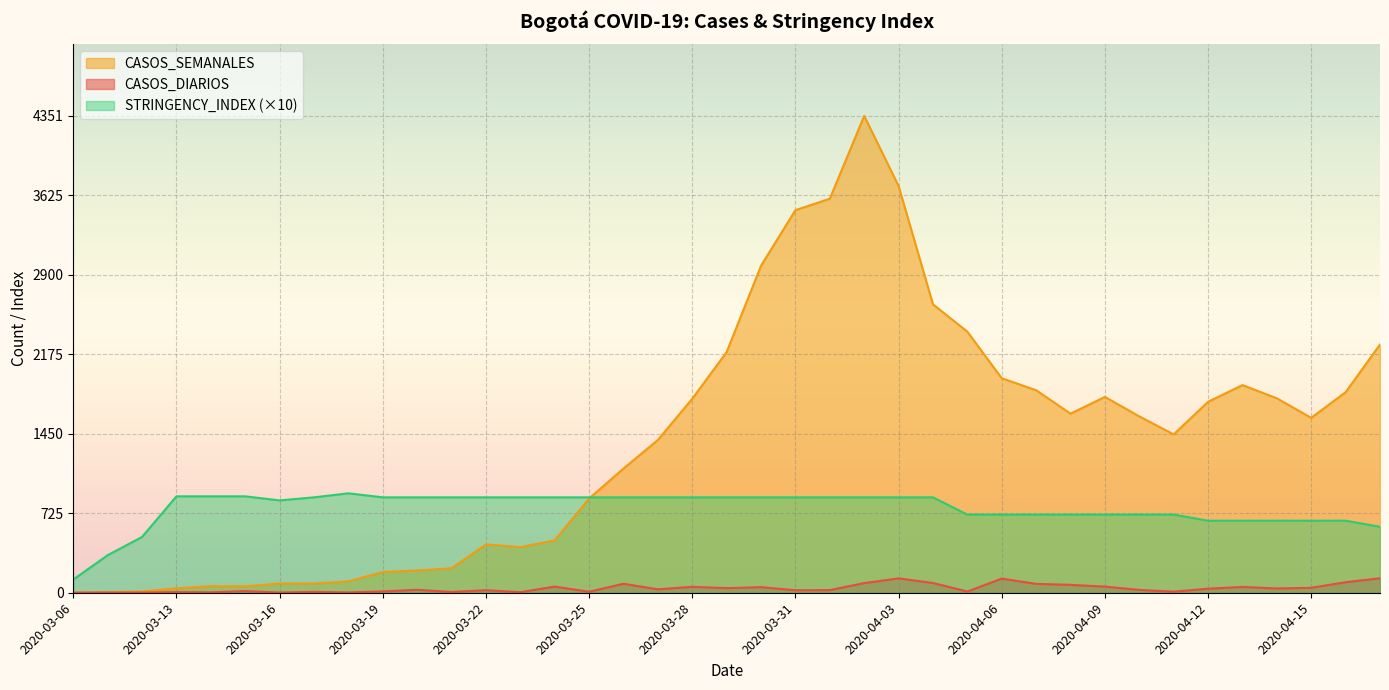

In CASOS_SEMANALES, how many points are higher than both neighbors (excluding endpoints)?

5